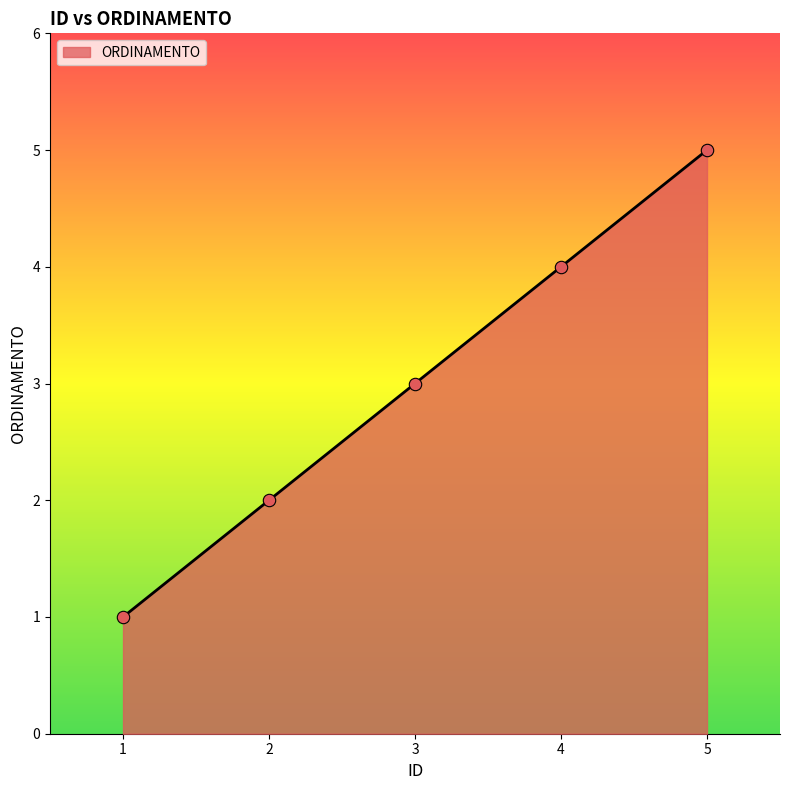

What is the change in value from 1 to 4?

+3